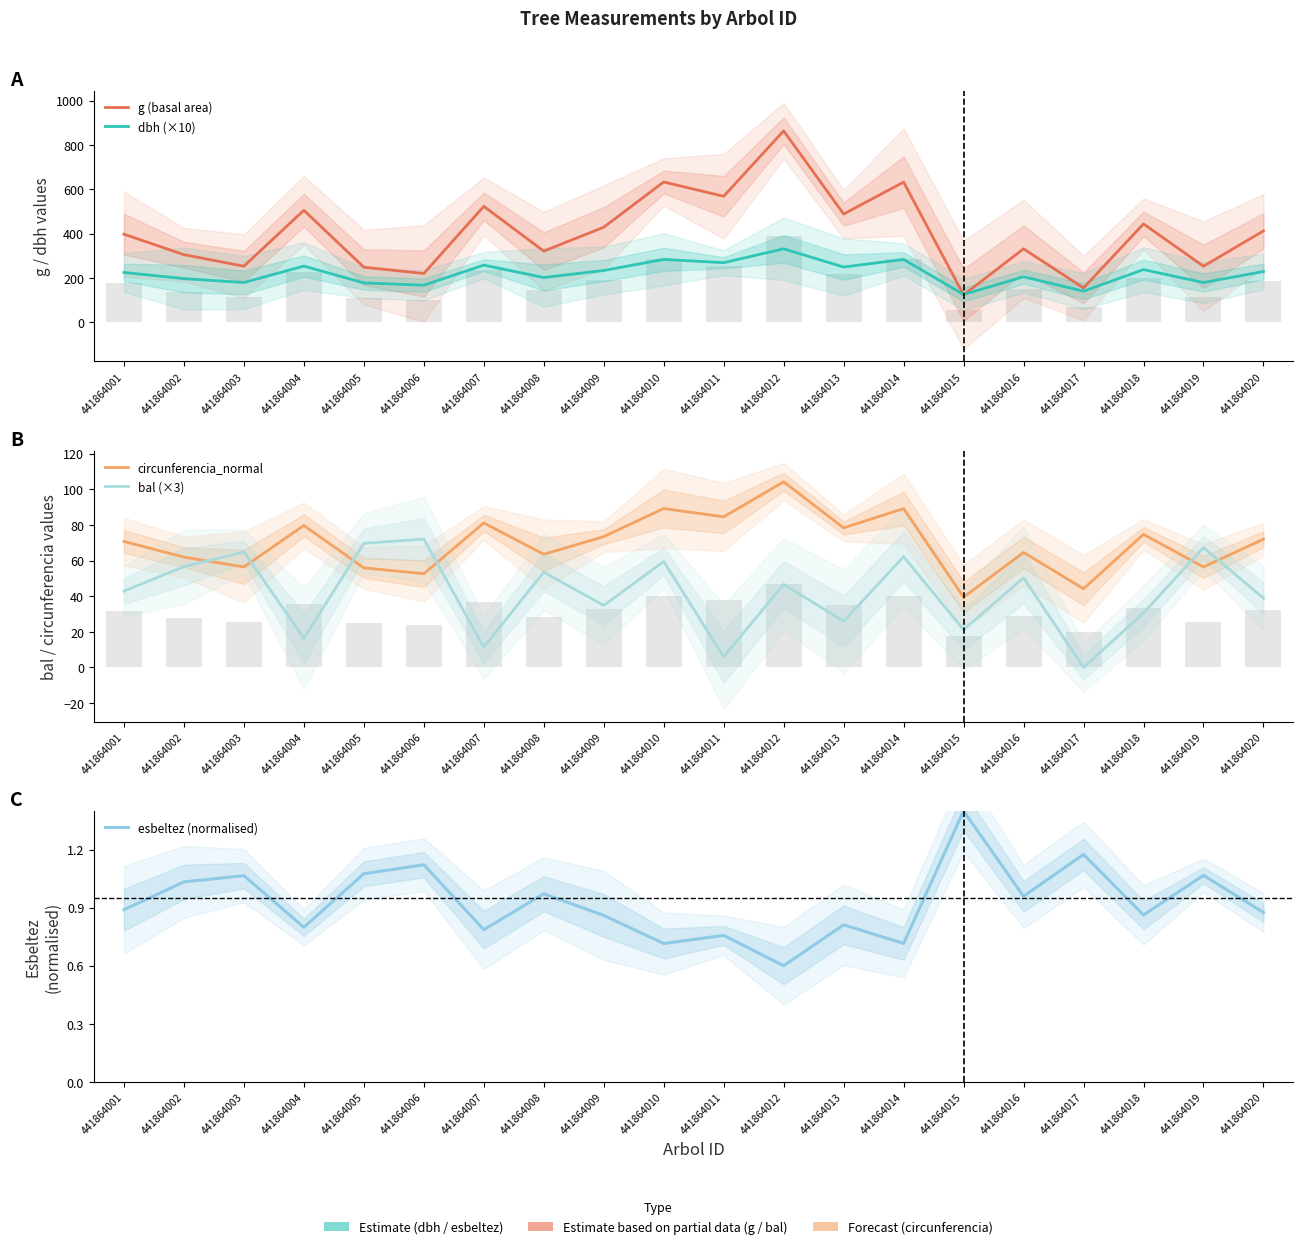

How many categories are shown in the chart?

20